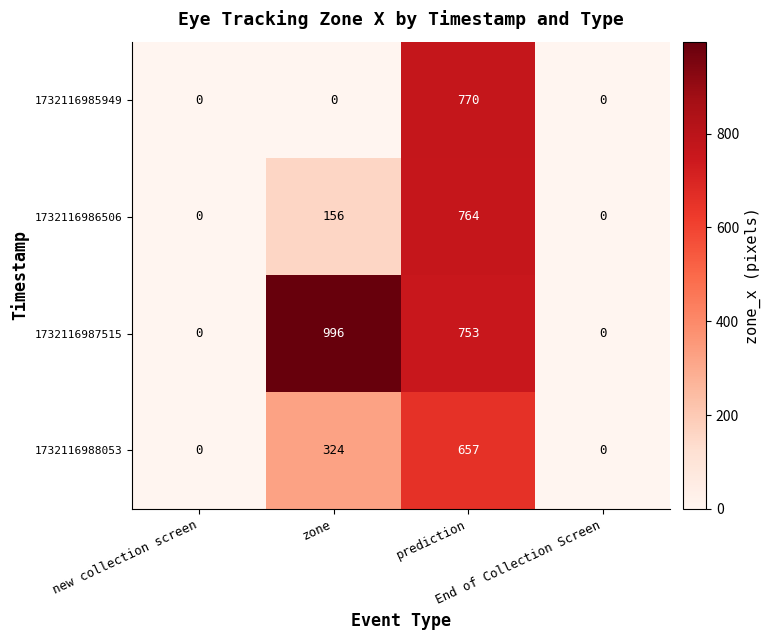

Which series has the largest total across all categories?

1732116987515